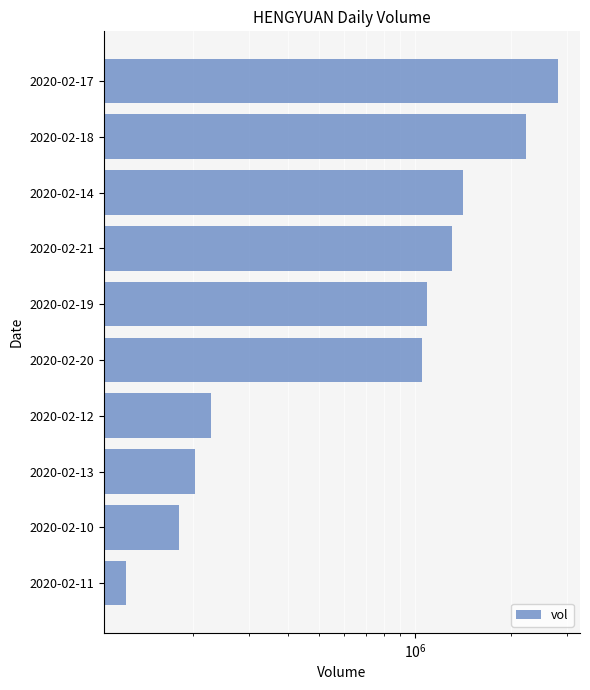

What is the difference between the second highest and second lowest values?

2055000